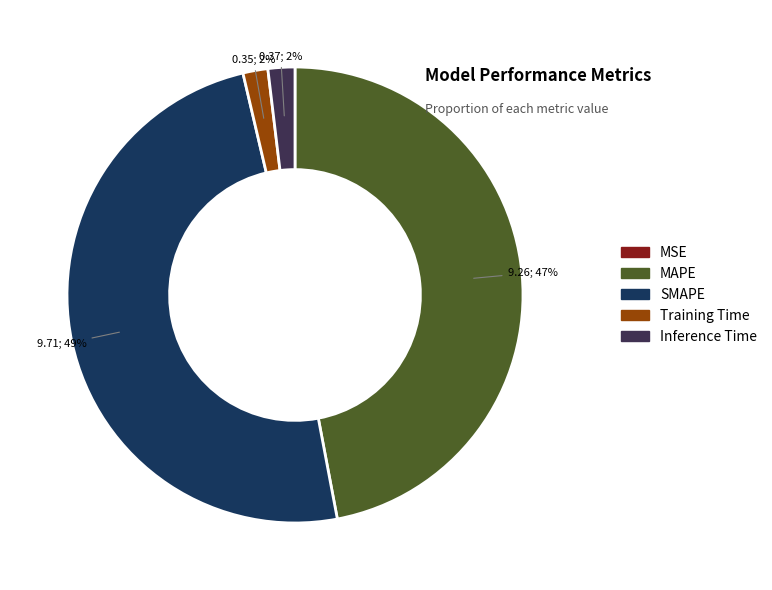

To the nearest percent, what portion does Training Time represent?

2%